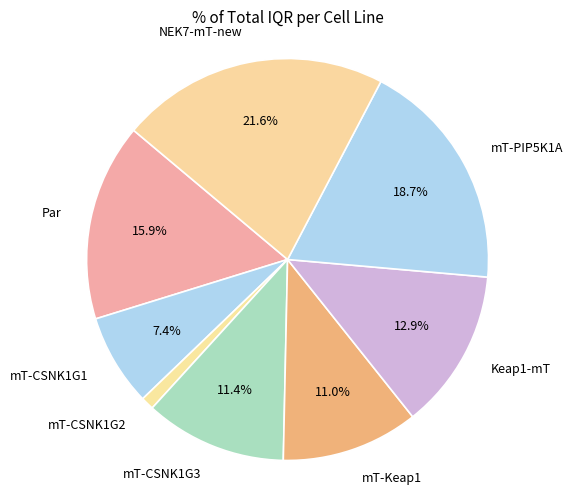

To the nearest percent, what portion does mT-CSNK1G3 represent?

11%